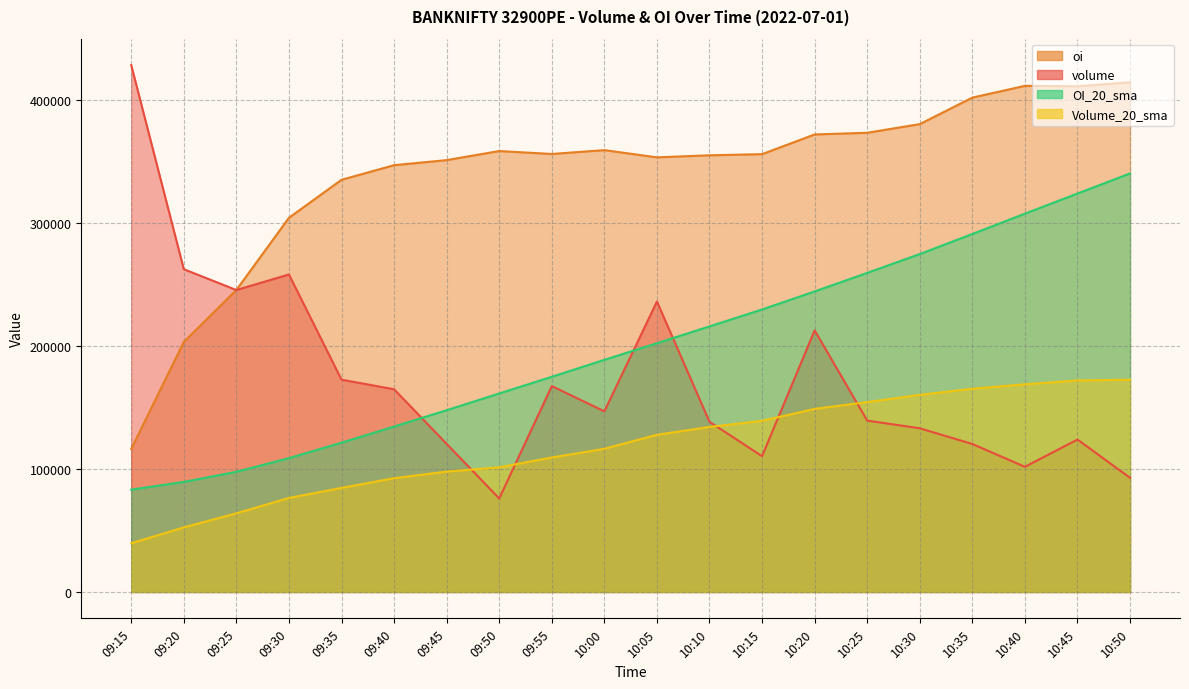

Between 09:35 and 10:45, which series saw the biggest shift?

OI_20_sma